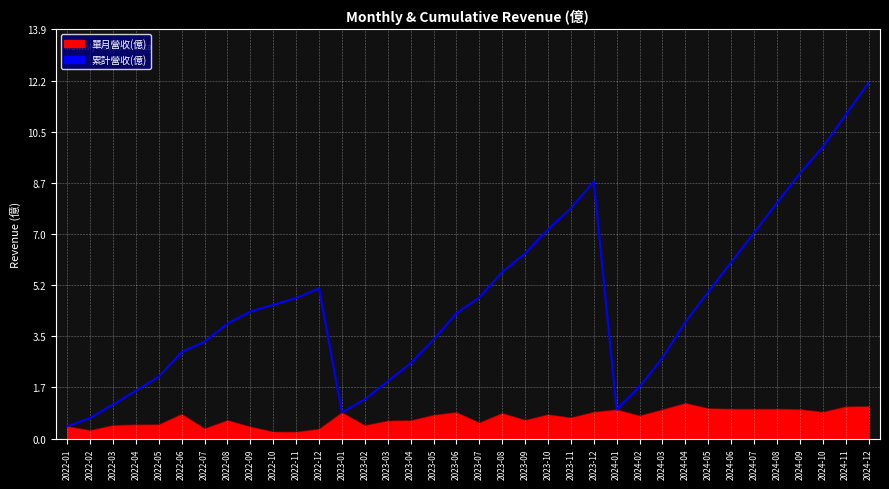

Read the value at 2024-02.

1.8